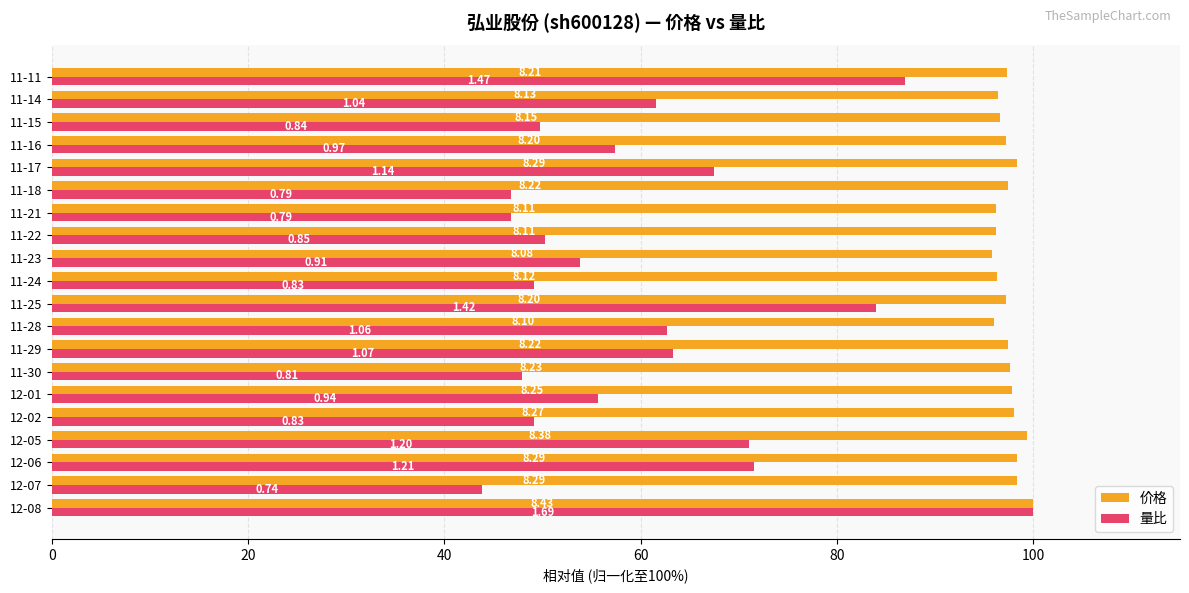

What are all the series names shown in the legend?

价格, 量比